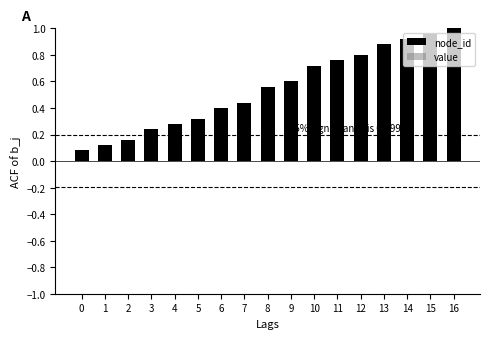

The value at 10 is 0.4. True or false?

False